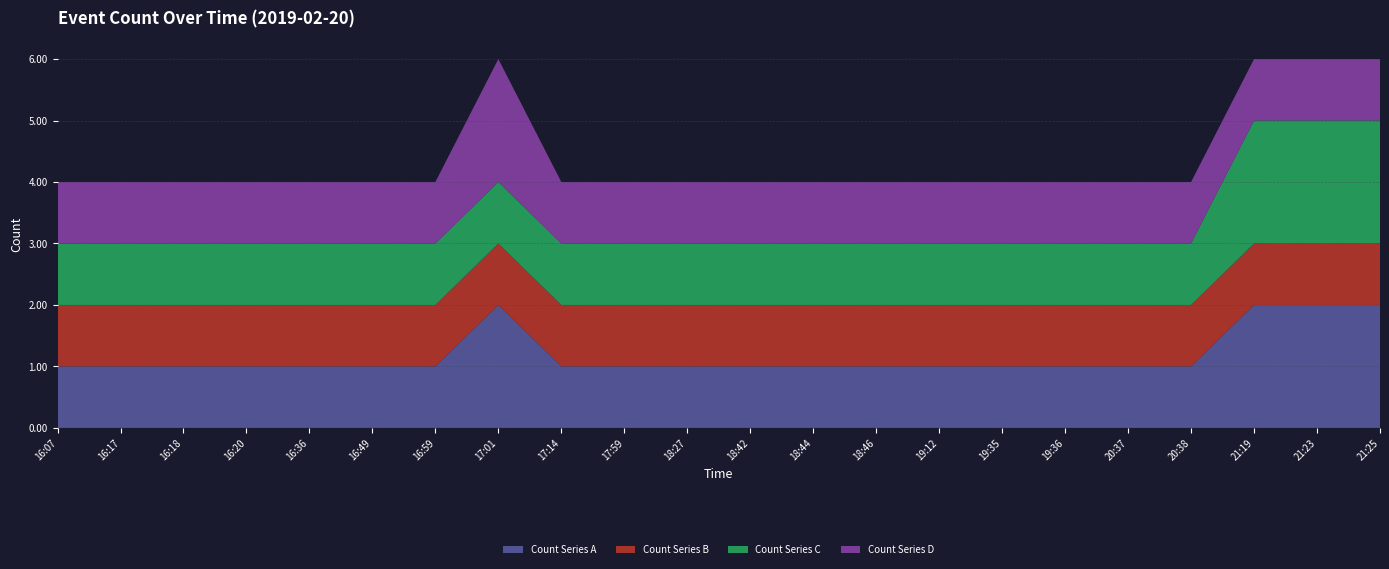

Reading right to left, transcribe all the data shown in this chart.

Count Series A: 21:25=2	21:23=2	21:19=2	20:38=1	20:37=1	19:36=1	19:35=1	19:12=1	18:46=1	18:44=1	18:42=1	18:27=1	17:59=1	17:14=1	17:01=2	16:59=1	16:49=1	16:36=1	16:20=1	16:18=1	16:17=1	16:07=1
Count Series B: 21:25=1	21:23=1	21:19=1	20:38=1	20:37=1	19:36=1	19:35=1	19:12=1	18:46=1	18:44=1	18:42=1	18:27=1	17:59=1	17:14=1	17:01=1	16:59=1	16:49=1	16:36=1	16:20=1	16:18=1	16:17=1	16:07=1
Count Series C: 21:25=2	21:23=2	21:19=2	20:38=1	20:37=1	19:36=1	19:35=1	19:12=1	18:46=1	18:44=1	18:42=1	18:27=1	17:59=1	17:14=1	17:01=1	16:59=1	16:49=1	16:36=1	16:20=1	16:18=1	16:17=1	16:07=1
Count Series D: 21:25=1	21:23=1	21:19=1	20:38=1	20:37=1	19:36=1	19:35=1	19:12=1	18:46=1	18:44=1	18:42=1	18:27=1	17:59=1	17:14=1	17:01=2	16:59=1	16:49=1	16:36=1	16:20=1	16:18=1	16:17=1	16:07=1